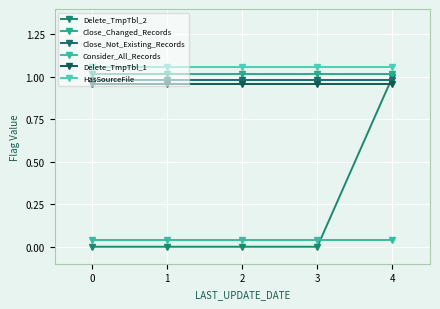

What is the value of the Close_Not_Existing_Records point at the 1st from the left?

1.0